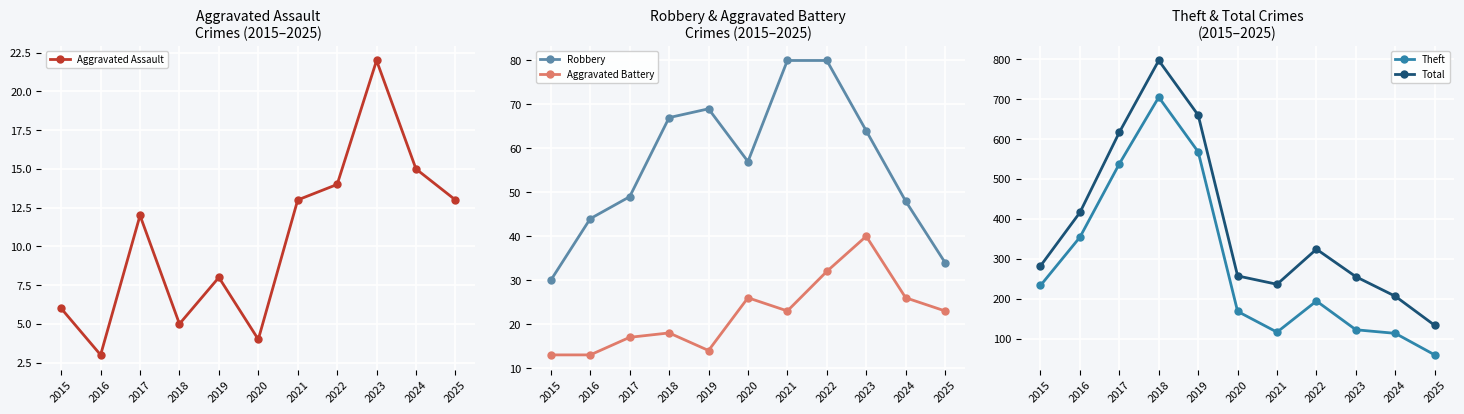

Which label corresponds to the largest value in the chart?

2018